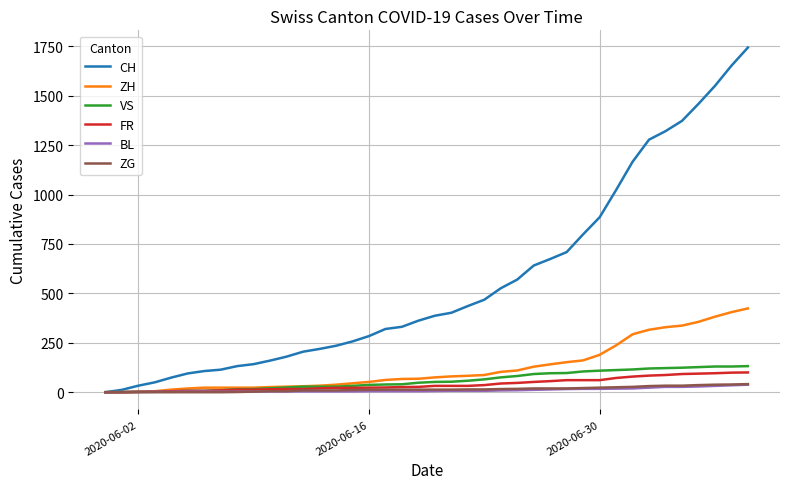

Which series has the largest range (max minus min)?

CH